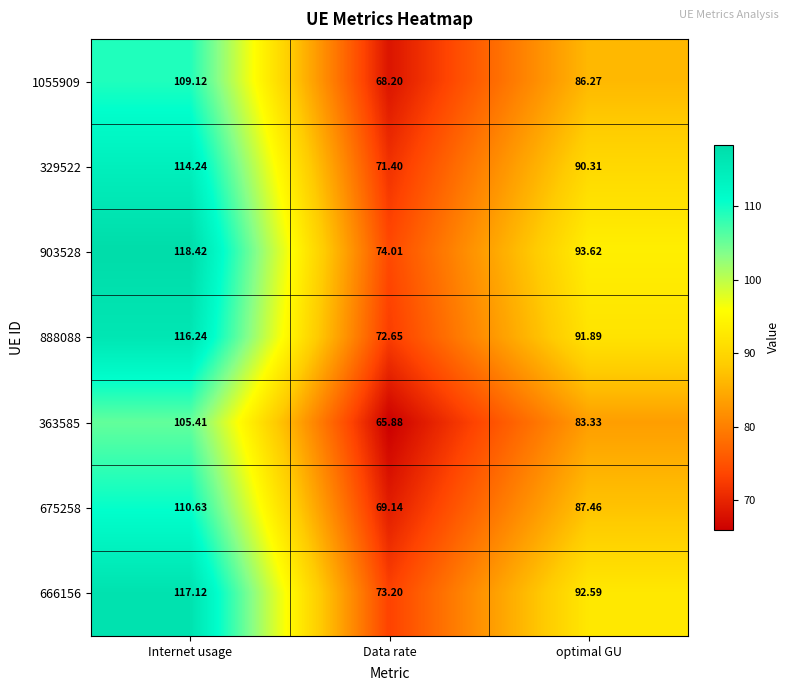

At which label does 675258 first exceed 87?

Internet usage